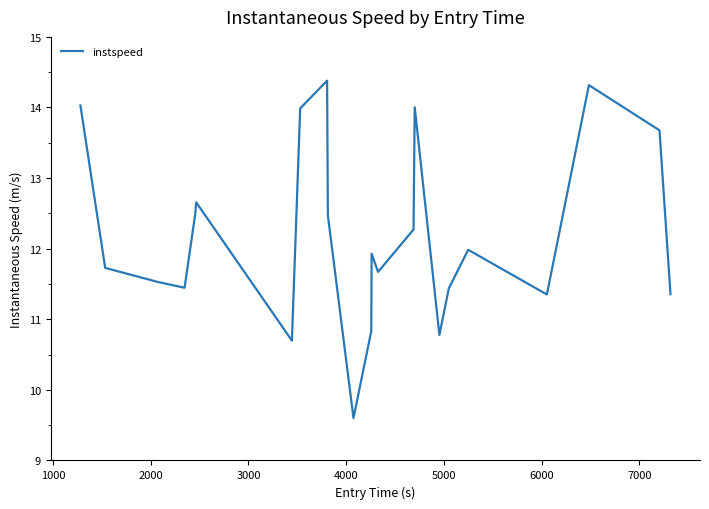

What is the maximum value shown in the chart?

14.4